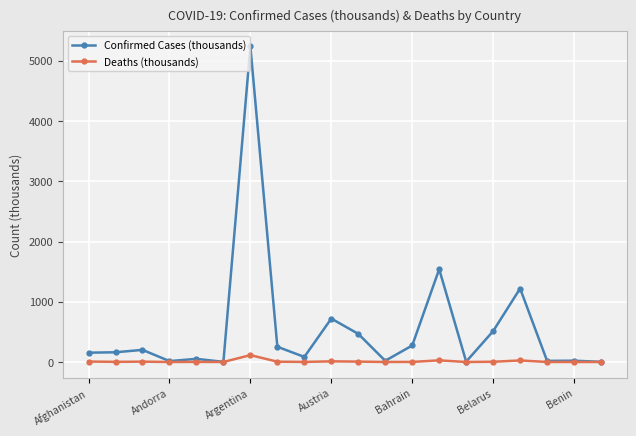

What is the difference between the second highest and second lowest values in the Deaths (thousands) series?

27.1